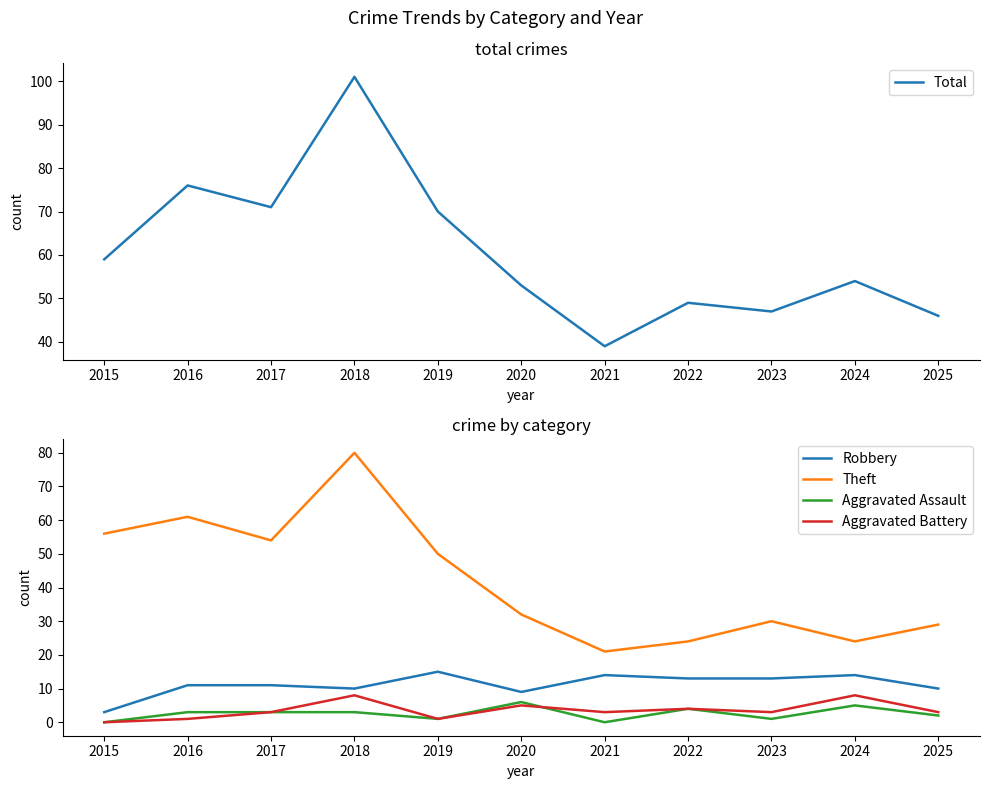

Rank the series by their maximum value, from lowest to highest.

Aggravated Assault, Aggravated Battery, Robbery, Theft, Total